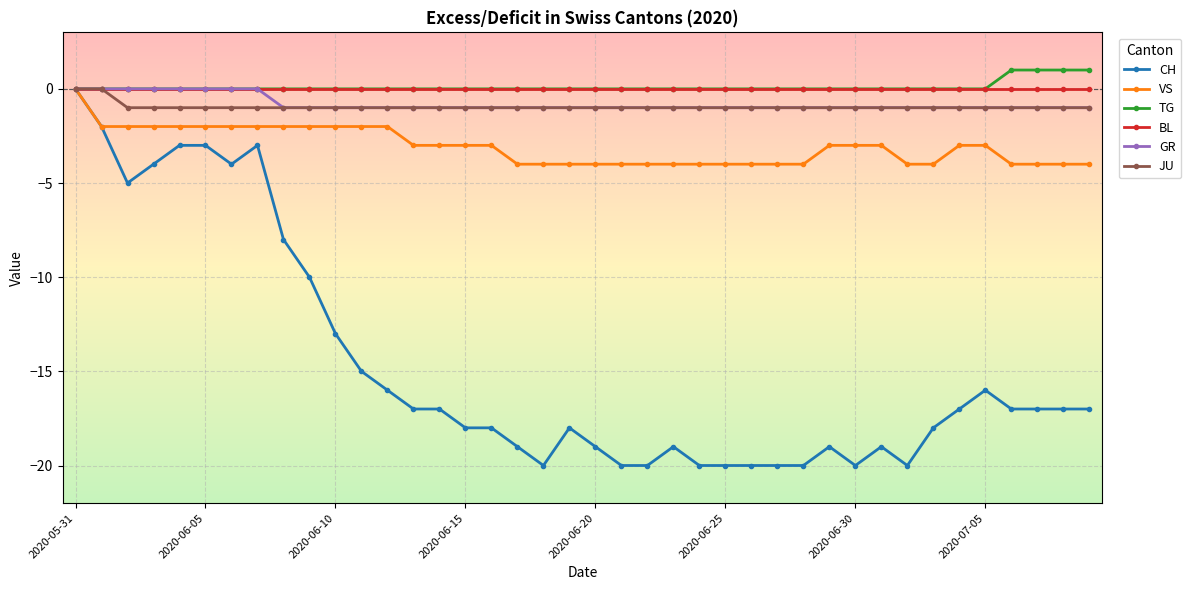

What is the difference between the maximum and minimum values in the VS series?

4